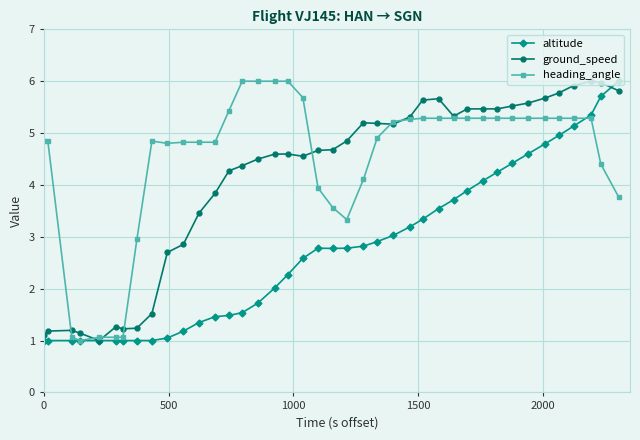

List the series in order of their overall mean, lowest first.

altitude, ground_speed, heading_angle